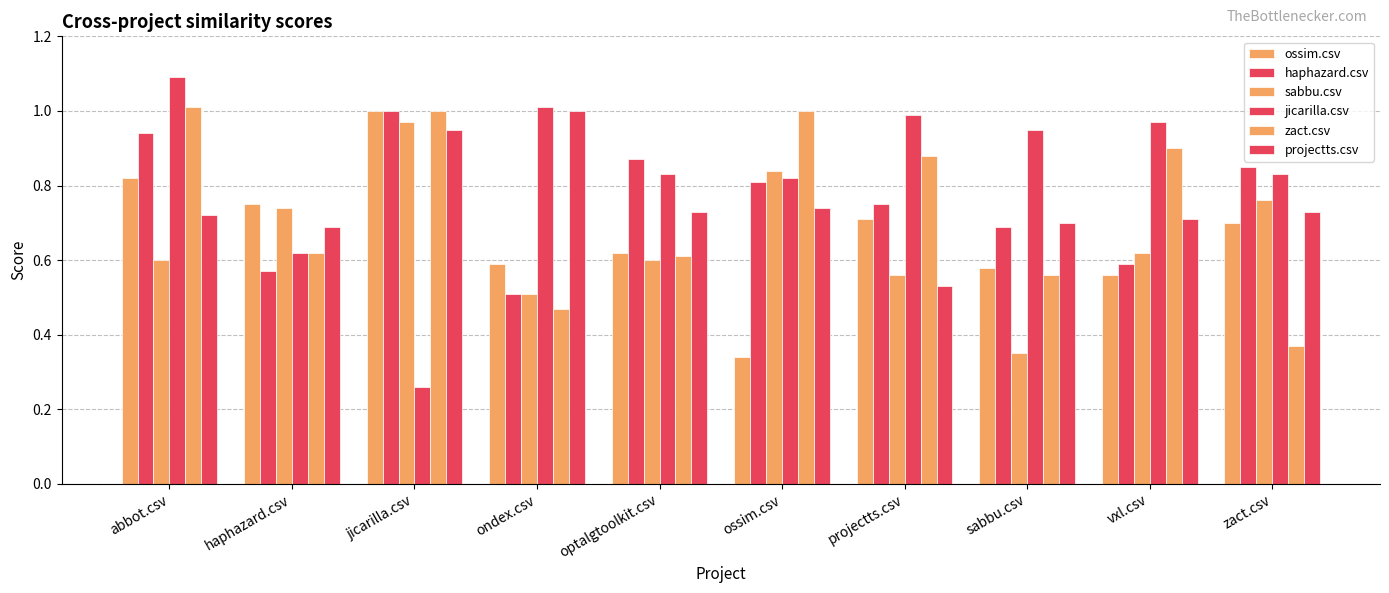

What is the highest value of the sabbu.csv series?

1.0